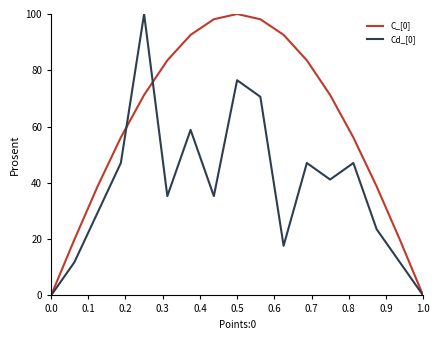

Rank the series by their average value, from highest to lowest.

C_[0], Cd_[0]